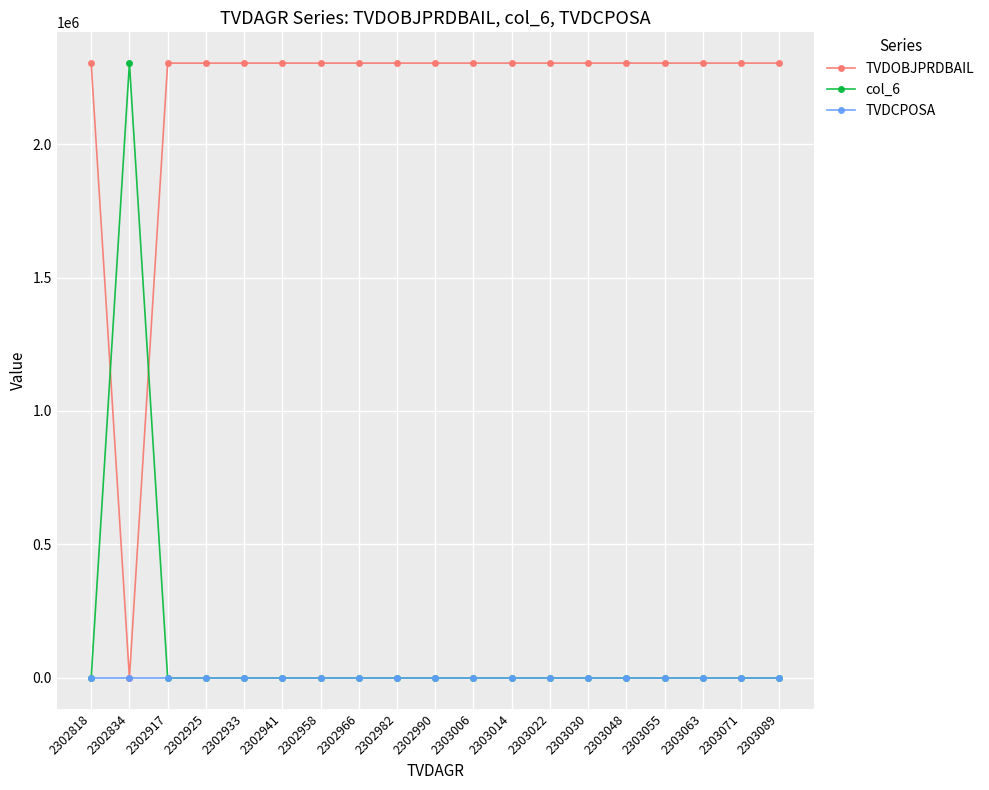

What is the sum of all TVDOBJPRDBAIL values?

41453828